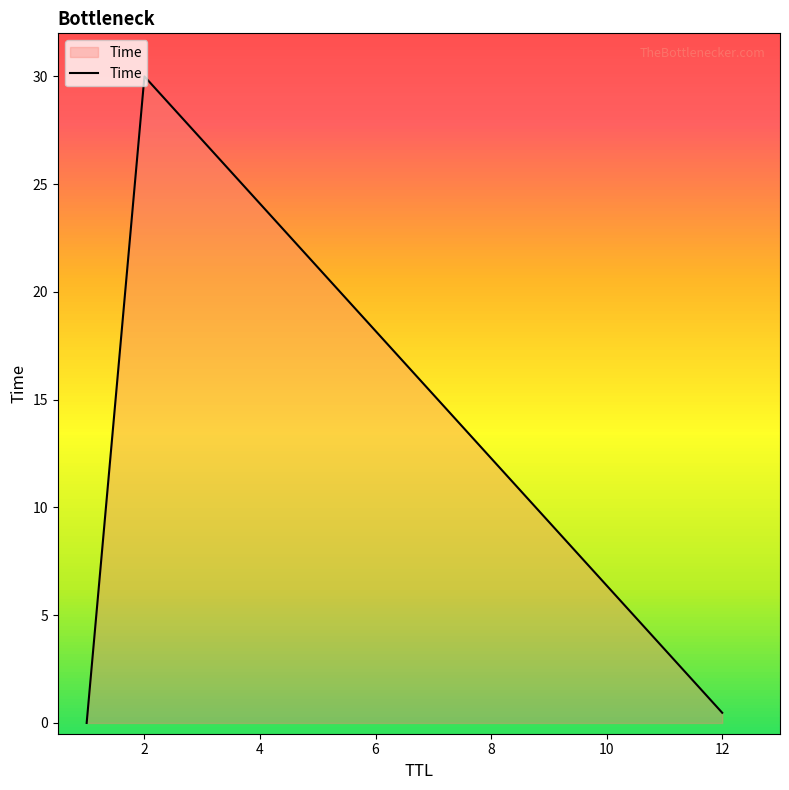

Does the chart display data point markers on the line(s)?

No